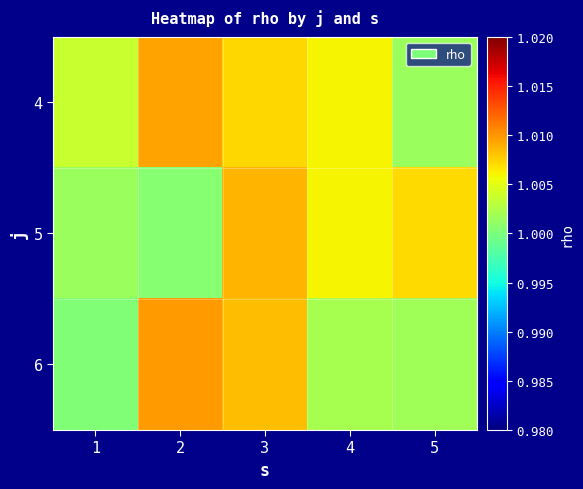

At which category is the sum across all series the highest?

3